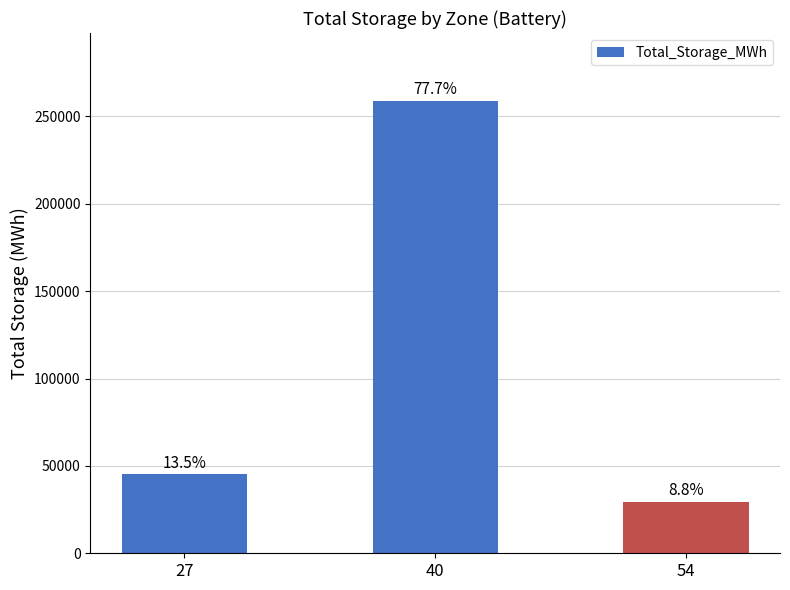

How many bars are there in total?

3